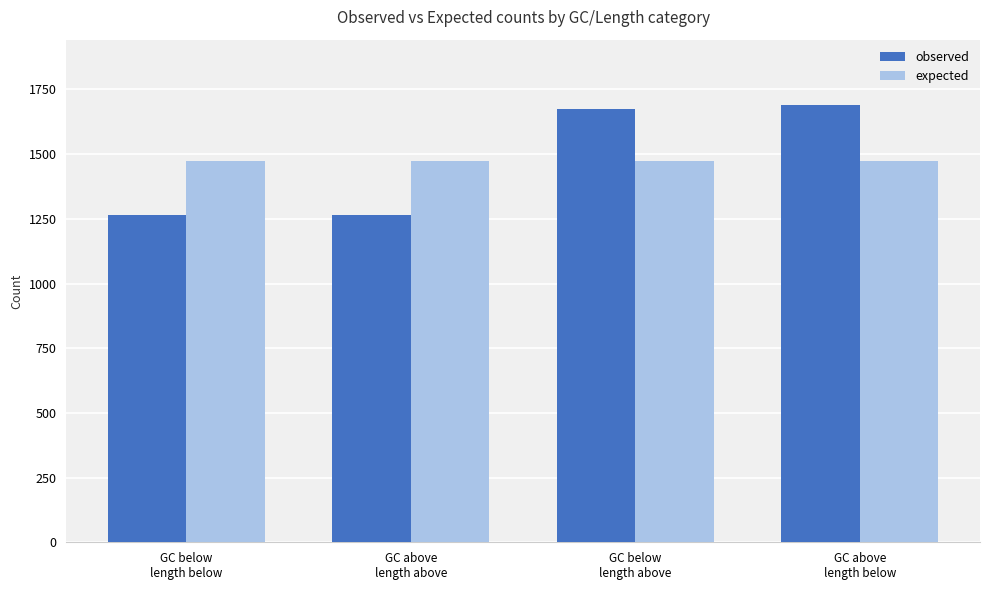

What is the greatest value displayed?

1689.0